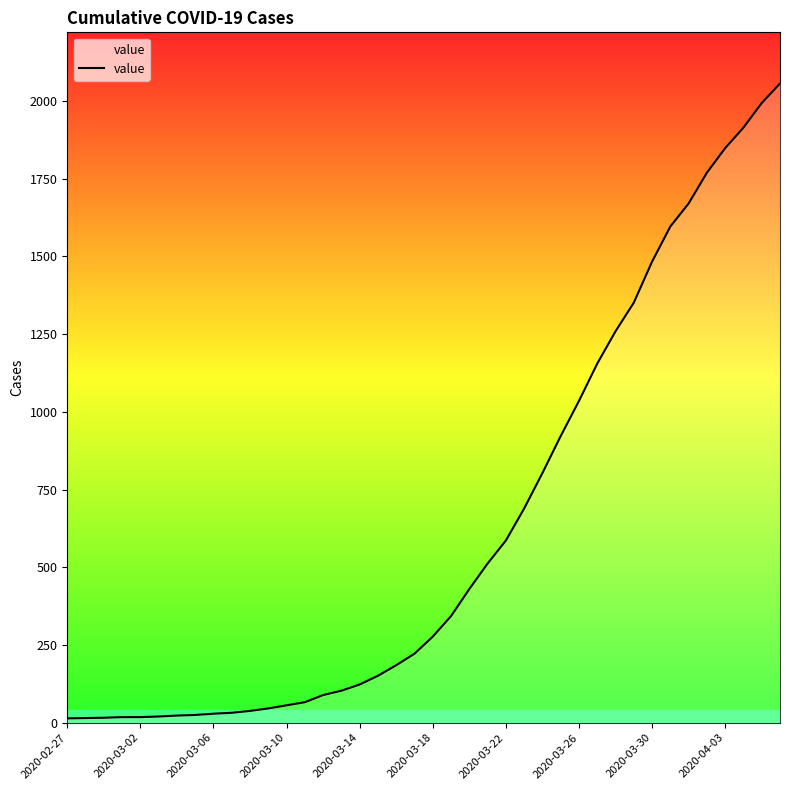

What is the maximum value shown in the chart?

2056